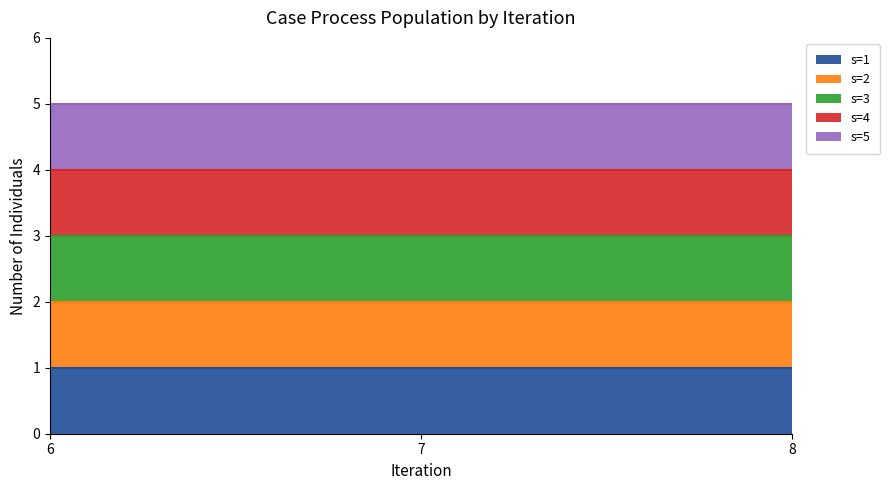

True or false: R and s intersect in this chart.

False